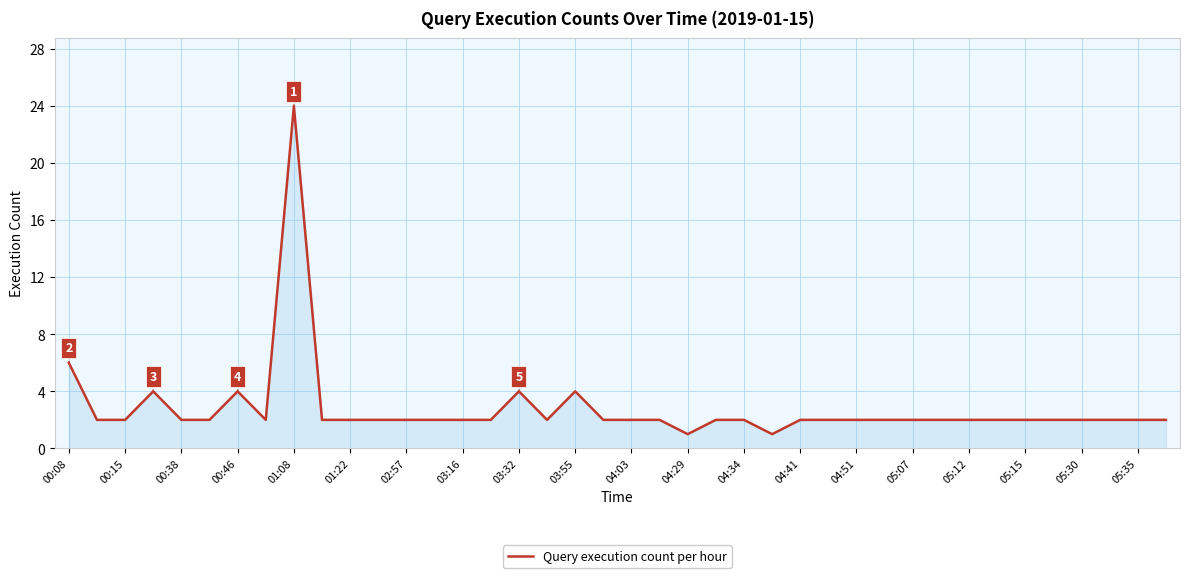

What is the difference between the maximum and minimum values?

23